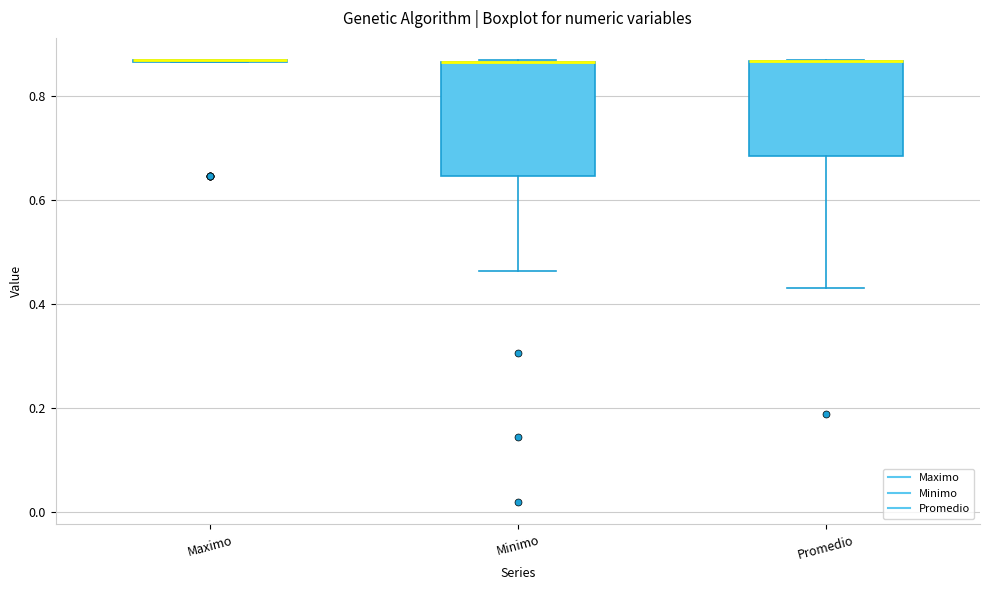

Reading left to right, transcribe this box plot: for each box, give where its median line is, the range the box spans, and where its two whiskers end, as read against the y-axis. The values are not printed on the chart, so give them approximately, as read against the axis.

Maximo: box collapsed to a line at 0.86, whiskers 0.86 to 0.86
Minimo: median 0.86 (drawn on the box's upper edge), box 0.64 to 0.86, whiskers 0.46 to 0.86
Promedio: median 0.86 (drawn on the box's upper edge), box 0.68 to 0.86, whiskers 0.44 to 0.86